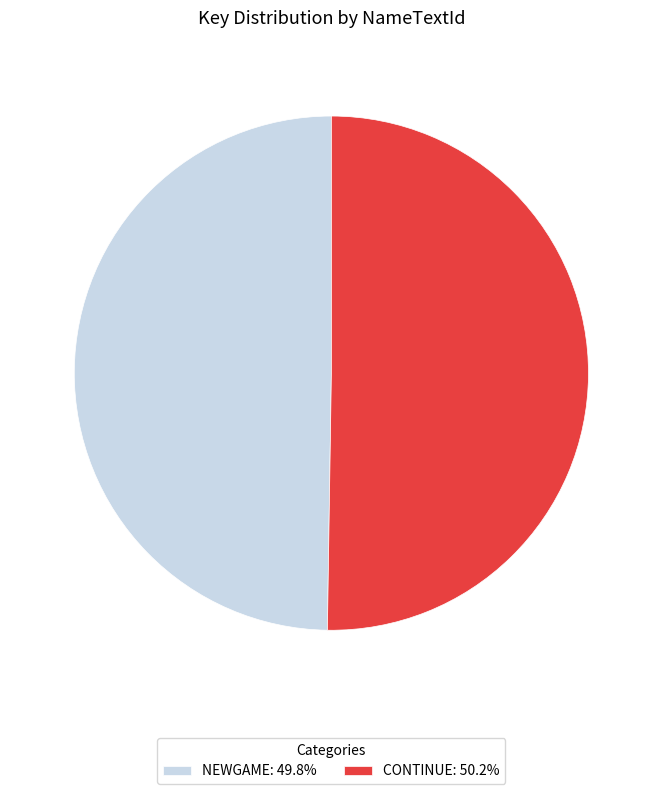

Is the sum of CONTINUE: 50.2% and NEWGAME: 49.8% greater than half?

Yes